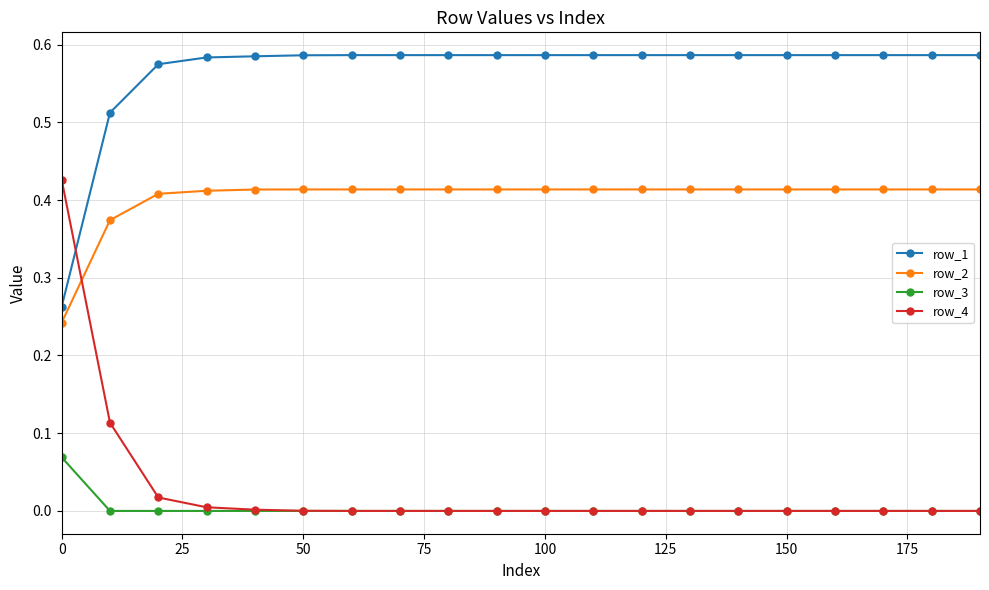

How many intersections are there between row_2 and row_4?

1